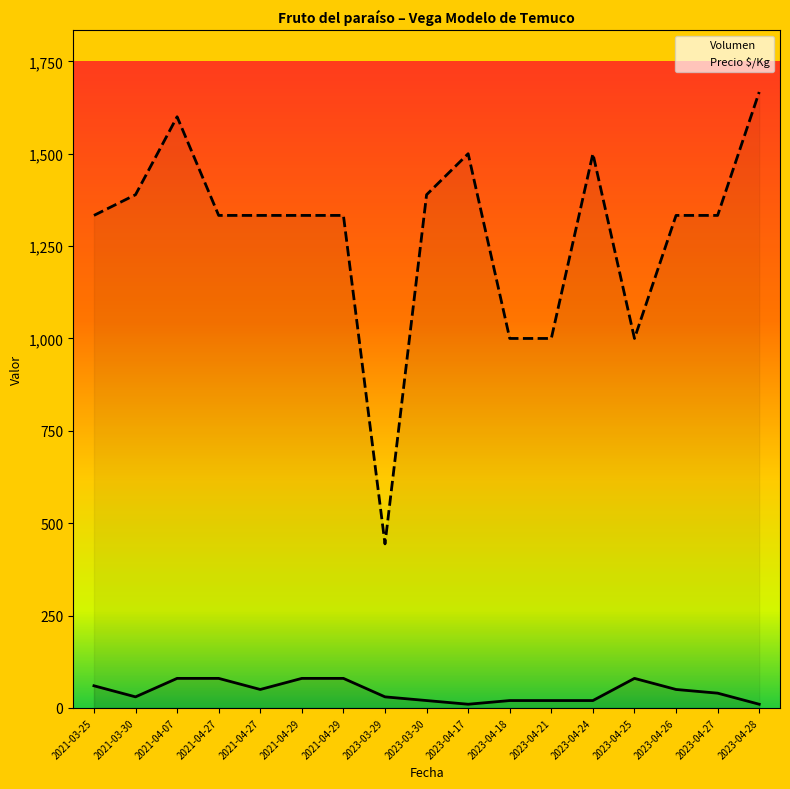

True or false: Precio $/Kg and Volumen intersect in this chart.

False